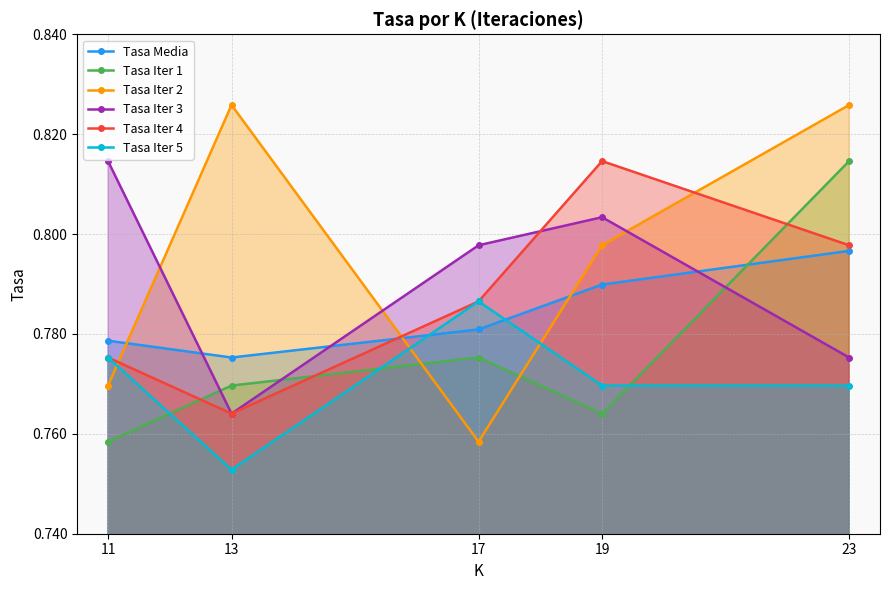

At how many categories does at least one series exceed 0?

5